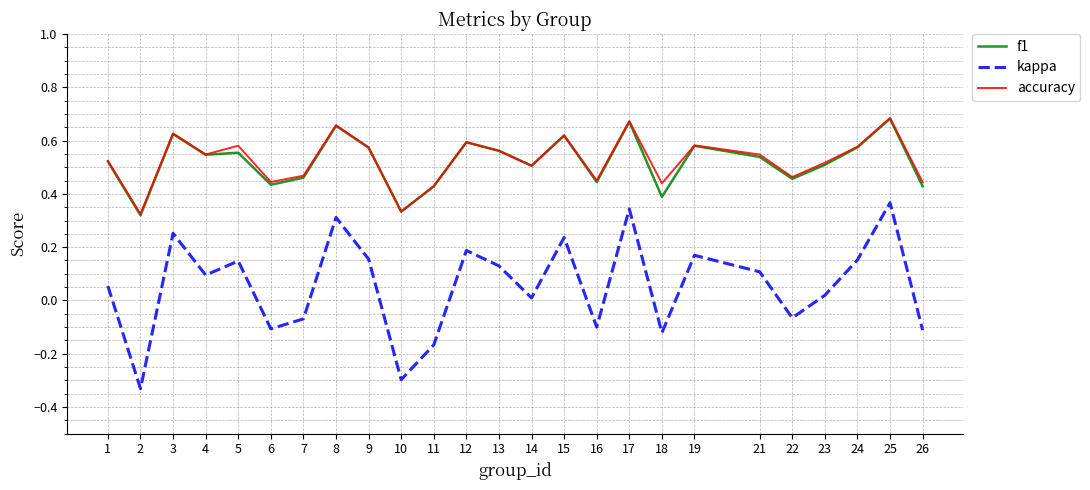

True or false: accuracy has a value of 0.6 at 9.

True